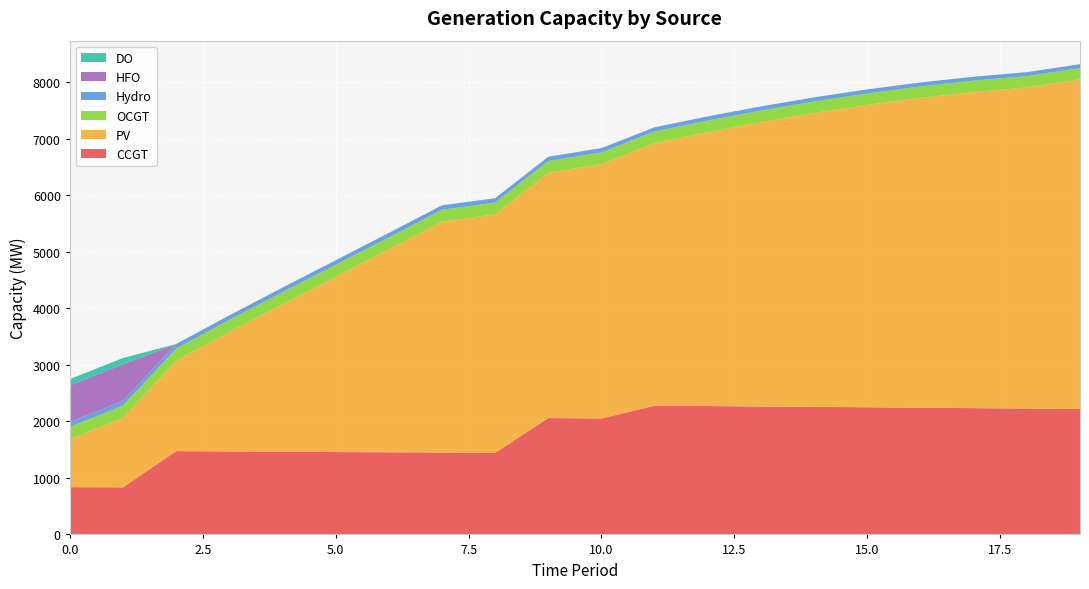

Reading left to right, list all the values displayed in this chart.

CCGT: 836	833	1473	1468	1463	1458	1454	1449	1444	2059	2052	2279	2272	2264	2257	2250	2242	2235	2228	2220
PV: 850	1232	1601	2115	2612	3102	3592	4087	4220	4341	4502	4645	4847	5033	5202	5352	5484	5594	5683	5834
OCGT: 216	215	214	213	213	212	211	210	209	208	208	207	206	205	204	203	203	202	201	200
Hydro: 84	83	82	81	80	80	79	78	77	76	75	74	74	73	72	71	70	69	69	68
HFO: 651	648	0	0	0	0	0	0	0	0	0	0	0	0	0	0	0	0	0	0
DO: 111	111	0	0	0	0	0	0	0	0	0	0	0	0	0	0	0	0	0	0